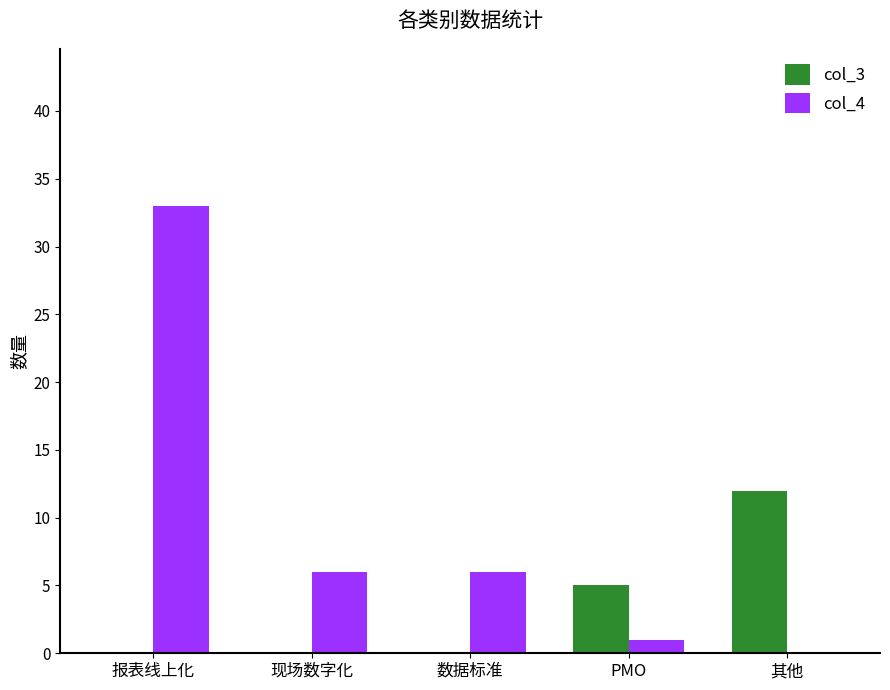

Count the col_3 values in the range 0 to 5.

4